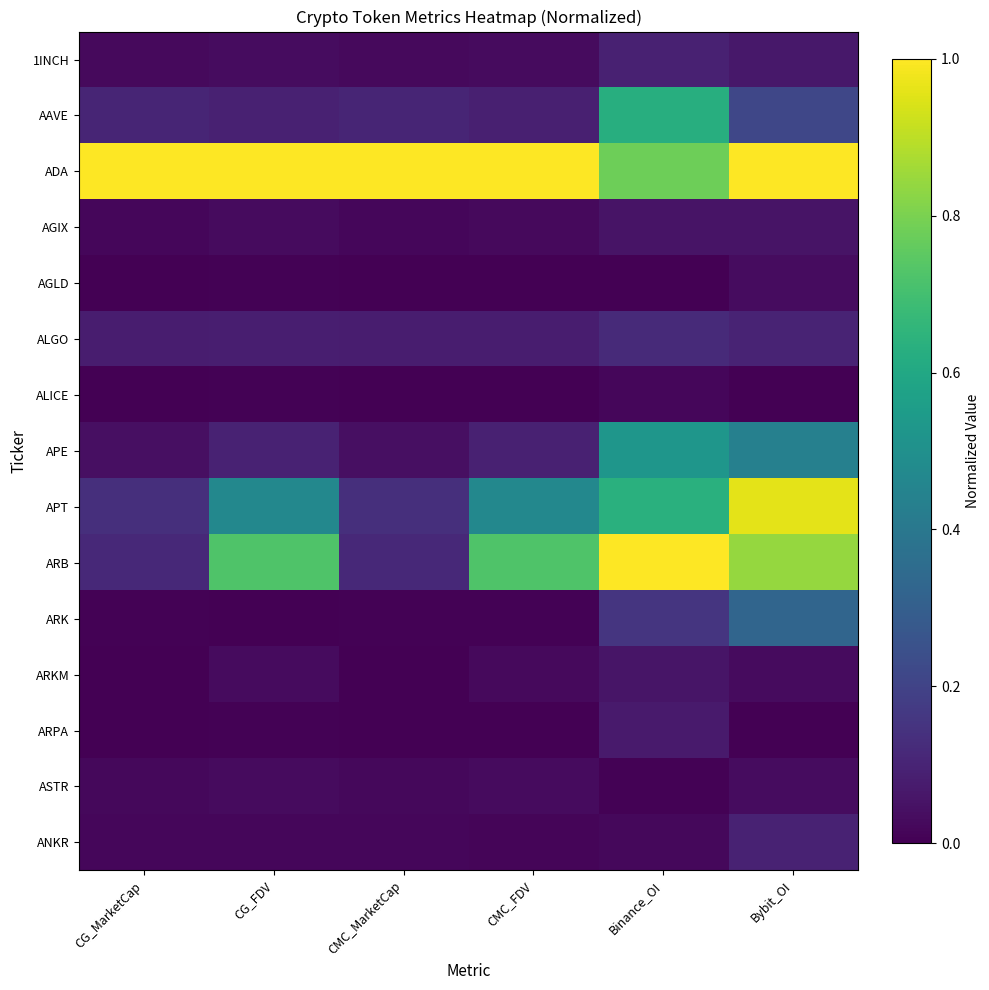

Reading left to right, what are all the values shown in this chart?

1INCH: CG_MarketCap=0.0	CG_FDV=0.0	CMC_MarketCap=0.0	CMC_FDV=0.0	Binance_OI=0.1	Bybit_OI=0.1
AAVE: CG_MarketCap=0.1	CG_FDV=0.1	CMC_MarketCap=0.1	CMC_FDV=0.1	Binance_OI=0.6	Bybit_OI=0.2
ADA: CG_MarketCap=1.0	CG_FDV=1.0	CMC_MarketCap=1.0	CMC_FDV=1.0	Binance_OI=0.8	Bybit_OI=1.0
AGIX: CG_MarketCap=0.0	CG_FDV=0.0	CMC_MarketCap=0.0	CMC_FDV=0.0	Binance_OI=0.1	Bybit_OI=0.1
AGLD: CG_MarketCap=0.0	CG_FDV=0.0	CMC_MarketCap=0.0	CMC_FDV=0.0	Binance_OI=0.0	Bybit_OI=0.0
ALGO: CG_MarketCap=0.1	CG_FDV=0.1	CMC_MarketCap=0.1	CMC_FDV=0.1	Binance_OI=0.1	Bybit_OI=0.1
ALICE: CG_MarketCap=0.0	CG_FDV=0.0	CMC_MarketCap=0.0	CMC_FDV=0.0	Binance_OI=0.0	Bybit_OI=0.0
APE: CG_MarketCap=0.0	CG_FDV=0.1	CMC_MarketCap=0.0	CMC_FDV=0.1	Binance_OI=0.5	Bybit_OI=0.4
APT: CG_MarketCap=0.1	CG_FDV=0.5	CMC_MarketCap=0.1	CMC_FDV=0.5	Binance_OI=0.6	Bybit_OI=1.0
ARB: CG_MarketCap=0.1	CG_FDV=0.7	CMC_MarketCap=0.1	CMC_FDV=0.7	Binance_OI=1.0	Bybit_OI=0.8
ARK: CG_MarketCap=0.0	CG_FDV=0.0	CMC_MarketCap=0.0	CMC_FDV=0.0	Binance_OI=0.2	Bybit_OI=0.3
ARKM: CG_MarketCap=0.0	CG_FDV=0.0	CMC_MarketCap=0.0	CMC_FDV=0.0	Binance_OI=0.1	Bybit_OI=0.0
ARPA: CG_MarketCap=0.0	CG_FDV=0.0	CMC_MarketCap=0.0	CMC_FDV=0.0	Binance_OI=0.1	Bybit_OI=0.0
ASTR: CG_MarketCap=0.0	CG_FDV=0.0	CMC_MarketCap=0.0	CMC_FDV=0.0	Binance_OI=0.0	Bybit_OI=0.0
ANKR: CG_MarketCap=0.0	CG_FDV=0.0	CMC_MarketCap=0.0	CMC_FDV=0.0	Binance_OI=0.0	Bybit_OI=0.1